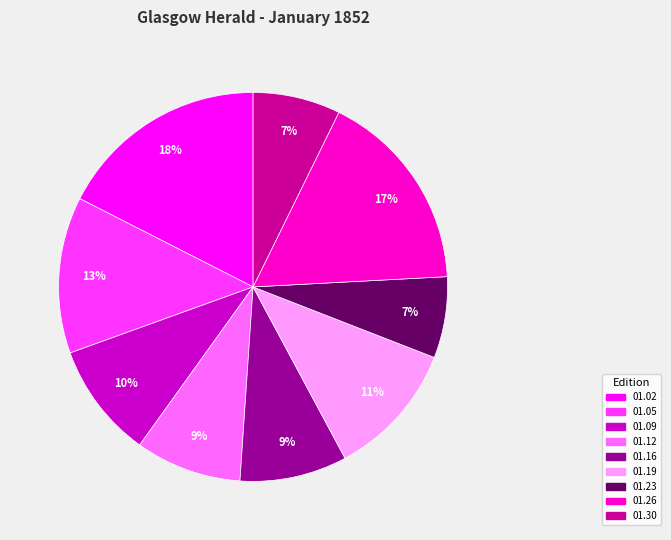

Count the number of slices in the pie.

9